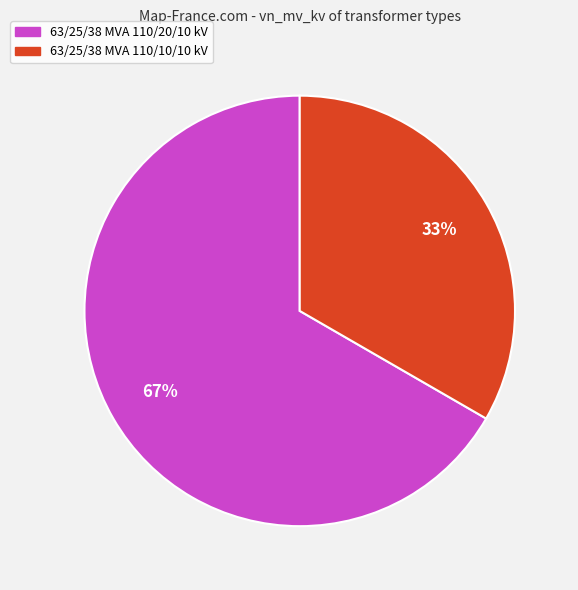

True or false: 63/25/38 MVA 110/20/10 kV accounts for 55% of the total.

False